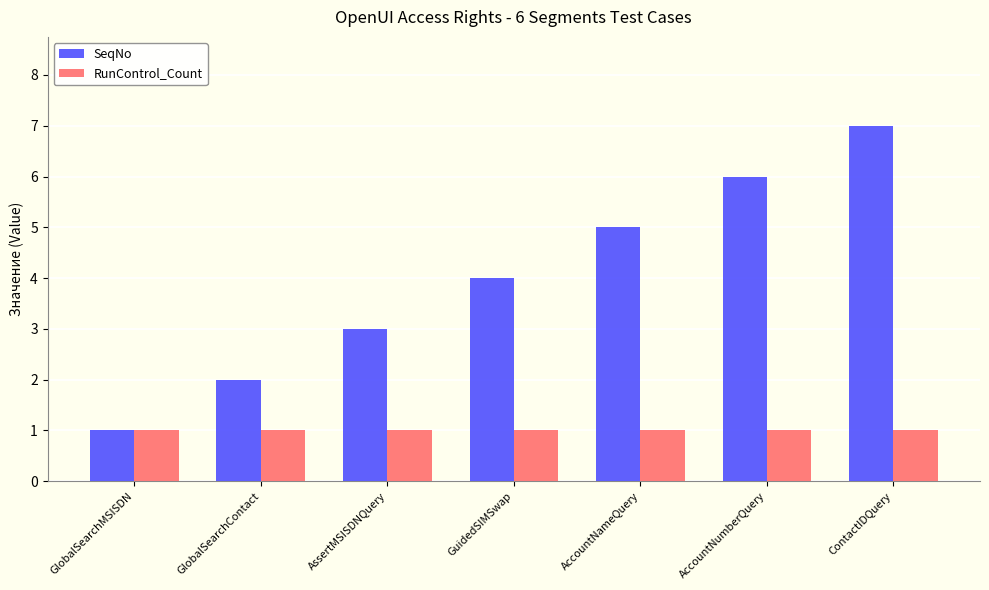

At which category is the sum across all series the highest?

ContactIDQuery